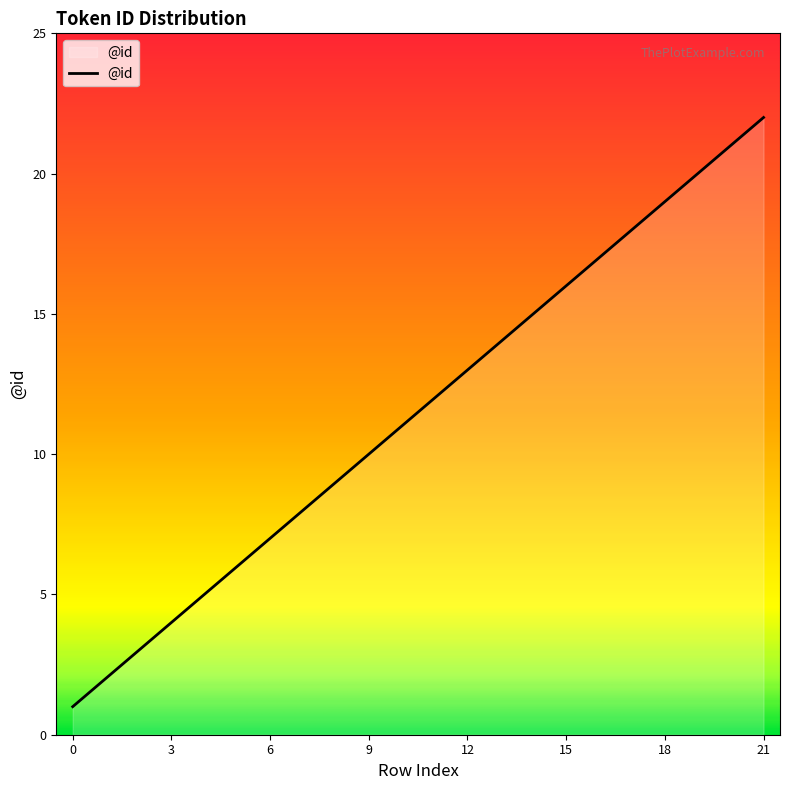

What is the greatest value displayed?

22